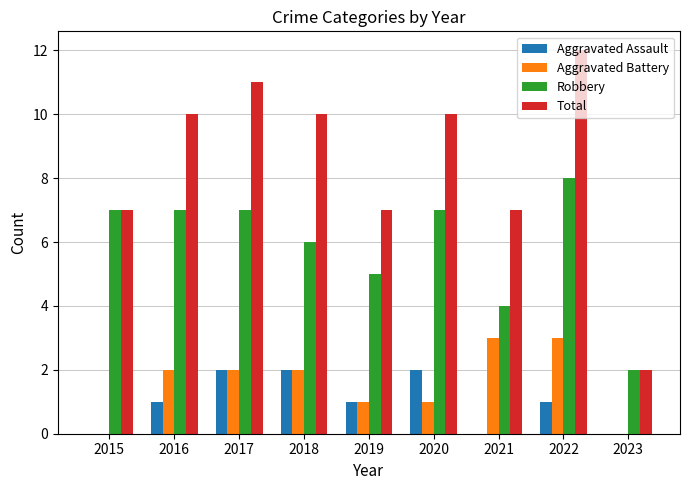

Reading right to left, what are all the values shown in this chart?

Aggravated Assault: 0	1	0	2	1	2	2	1	0
Aggravated Battery: 0	3	3	1	1	2	2	2	0
Robbery: 2	8	4	7	5	6	7	7	7
Total: 2	12	7	10	7	10	11	10	7